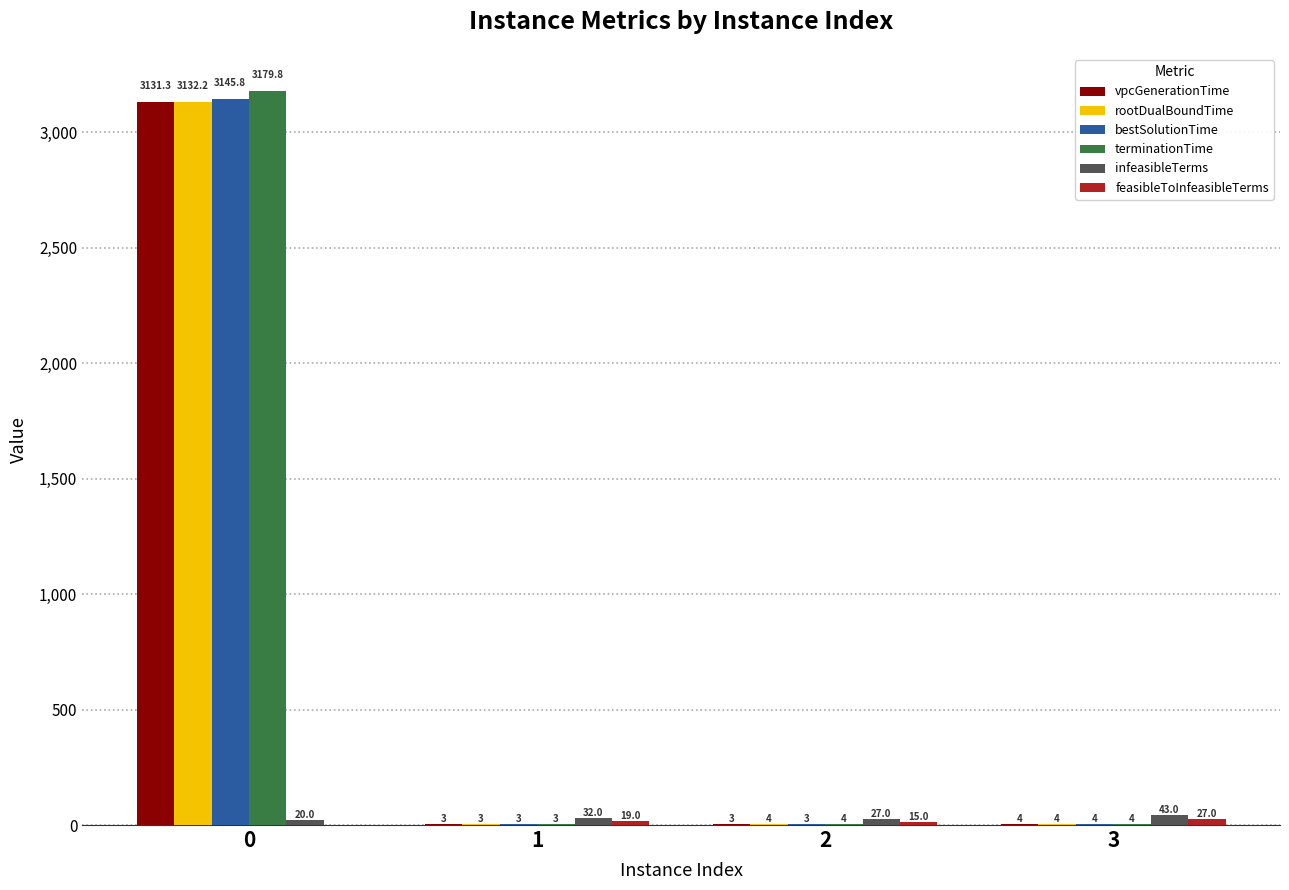

How many groups of bars are there?

4